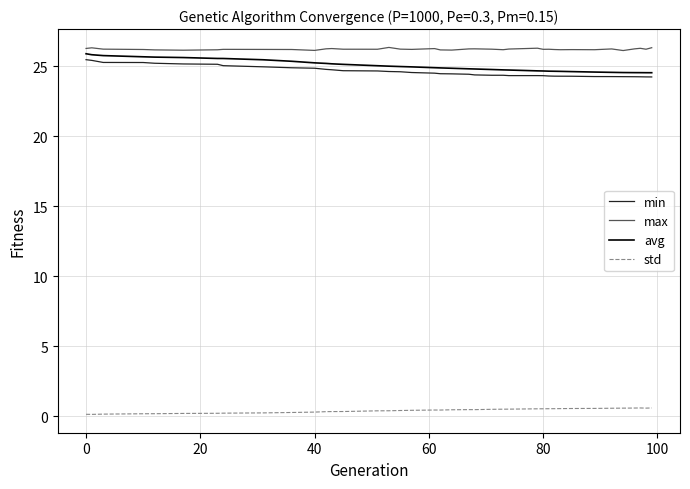

What are all the series names shown in the legend?

min, max, avg, std